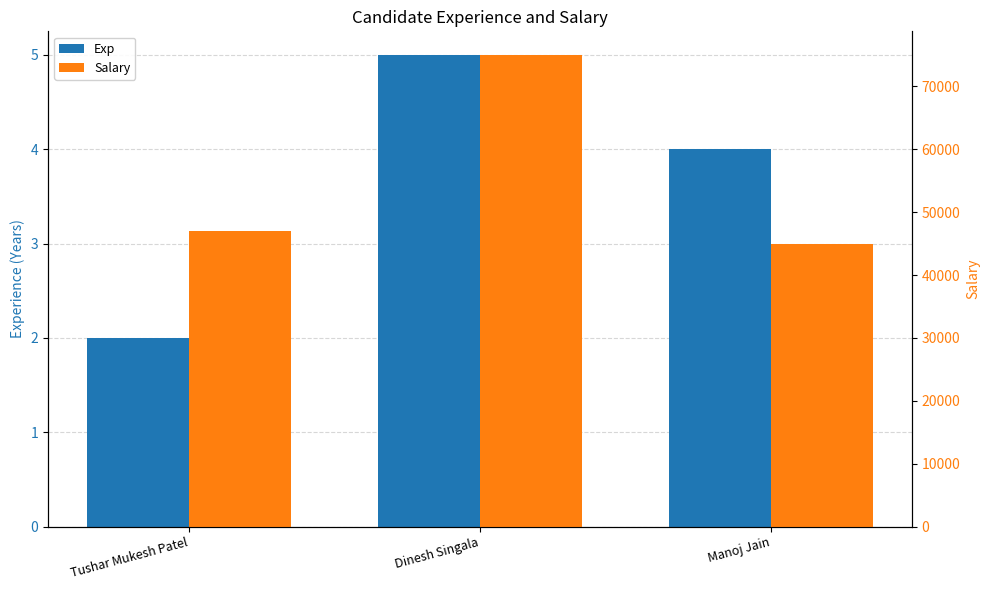

Is it true that Salary equals 75000 at Dinesh Singala?

True